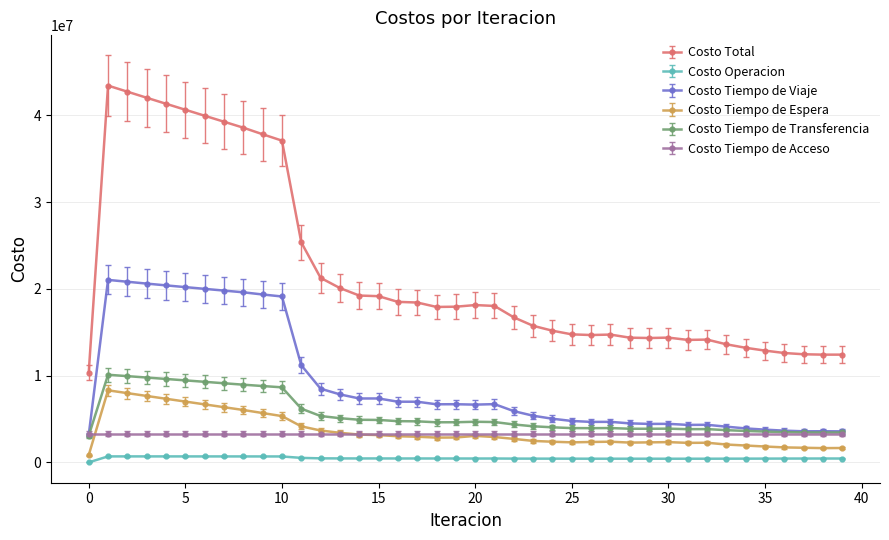

True or false: Costo Operacion and Costo Tiempo de Viaje cross at least once.

False